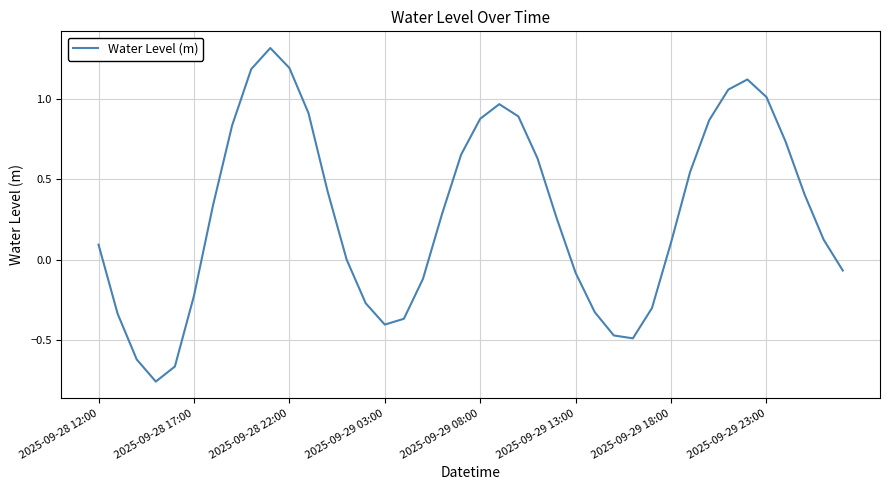

What is the greatest value displayed?

1.3